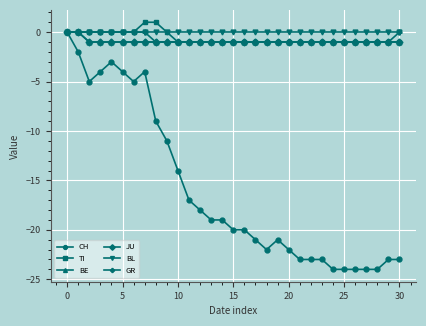

Is this an area chart (filled region under the line)?

No